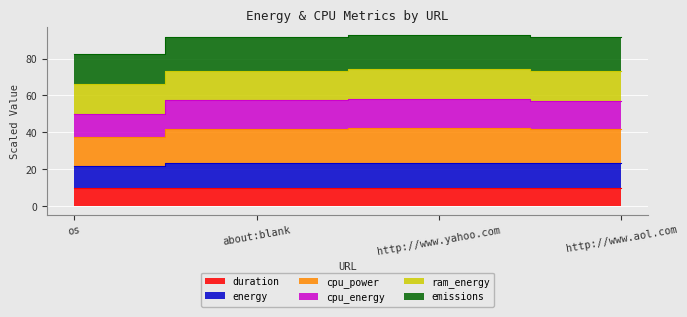

Where is cpu_energy nearest to the value 70?

http://www.aol.com